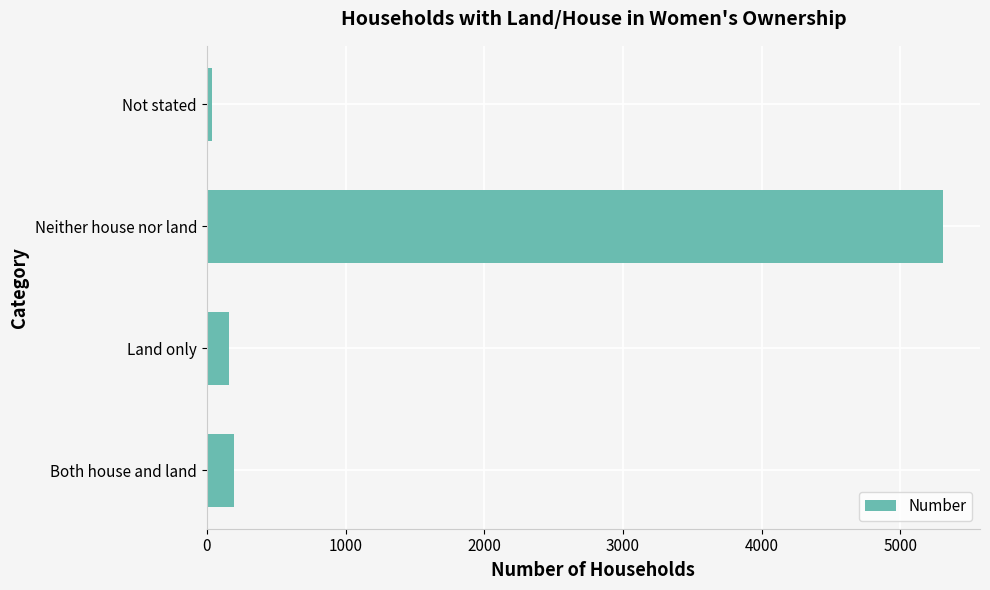

What is the difference between the second highest and minimum values?

158